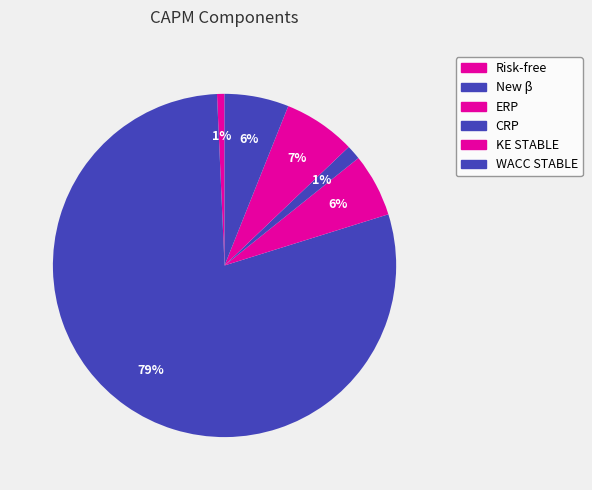

What percentage is the ERP slice, to the nearest percent?

6%